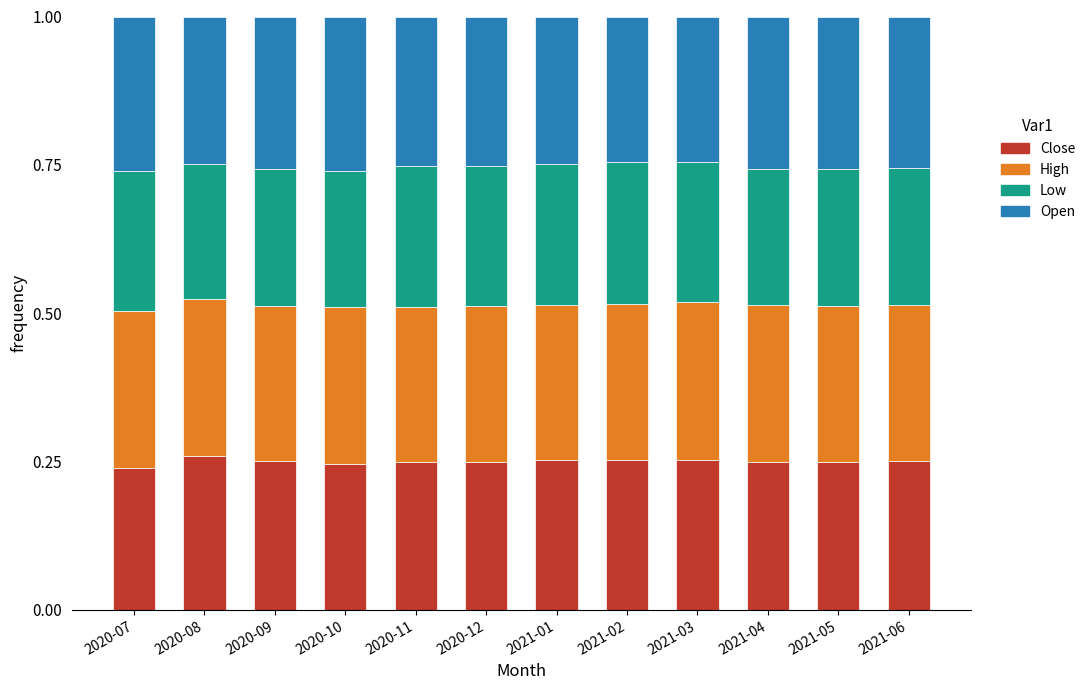

What is the total value across all series at 2021-02?

1.0